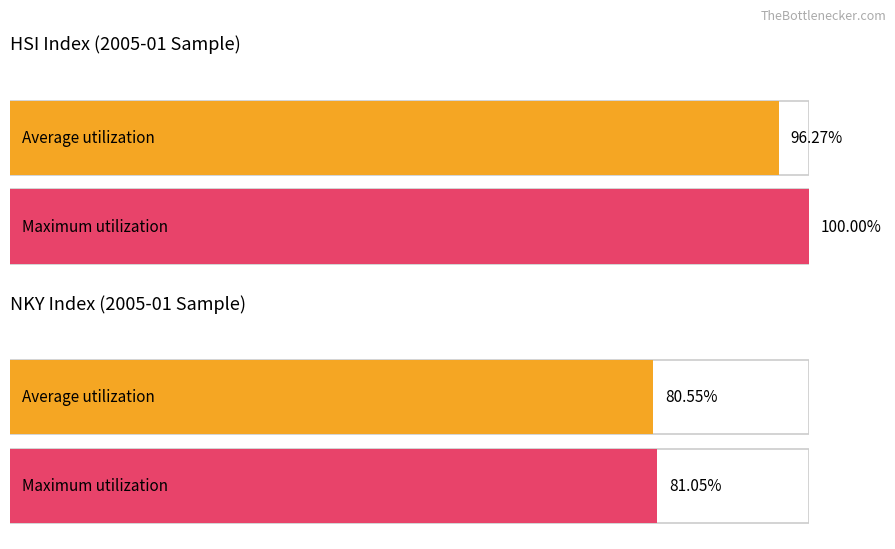

Which series changed the most between 2005-01-11 and 2005-01-12?

NKY Index